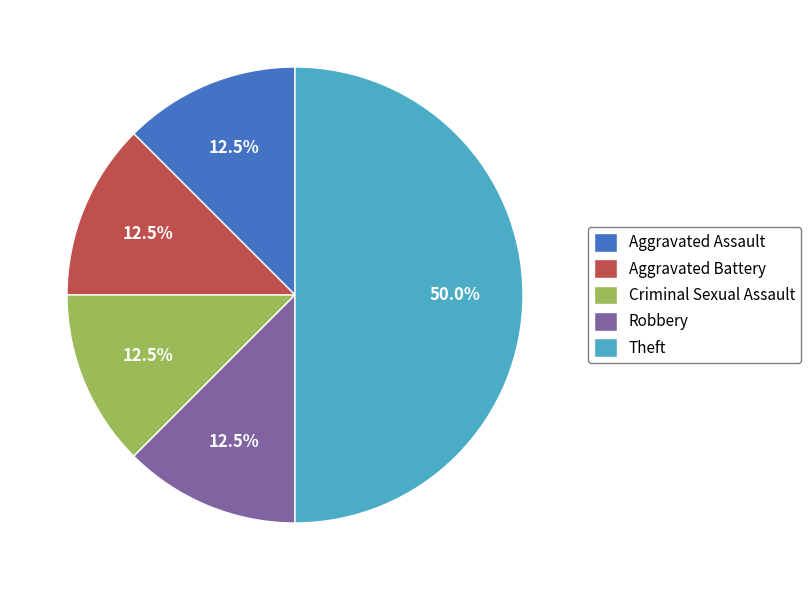

Does Aggravated Assault represent more than half of the total?

No